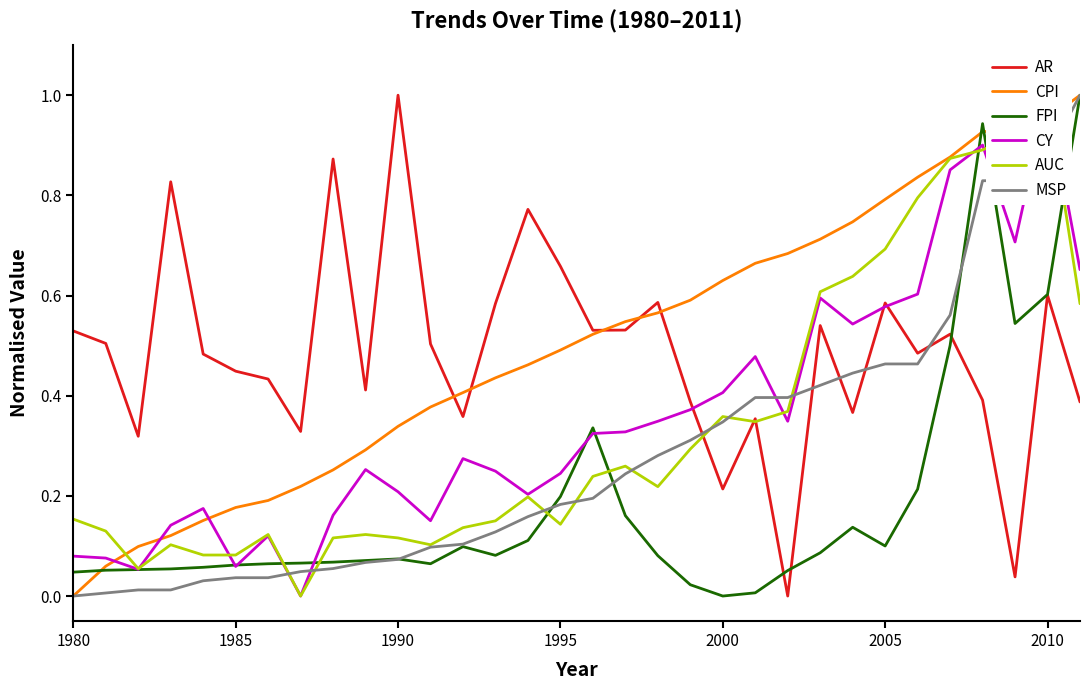

Which category has the lowest value in the CPI series?

1980